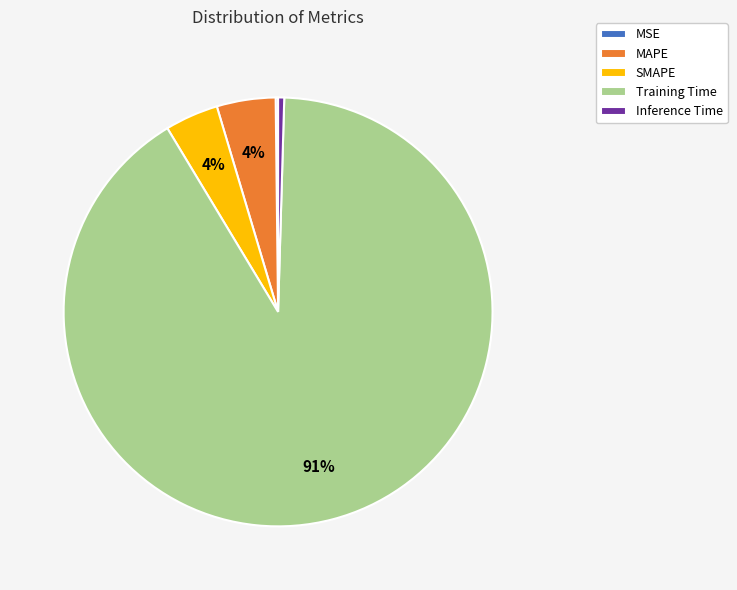

To the nearest percent, what is the difference between the Inference Time and MAPE slice percentages?

4%